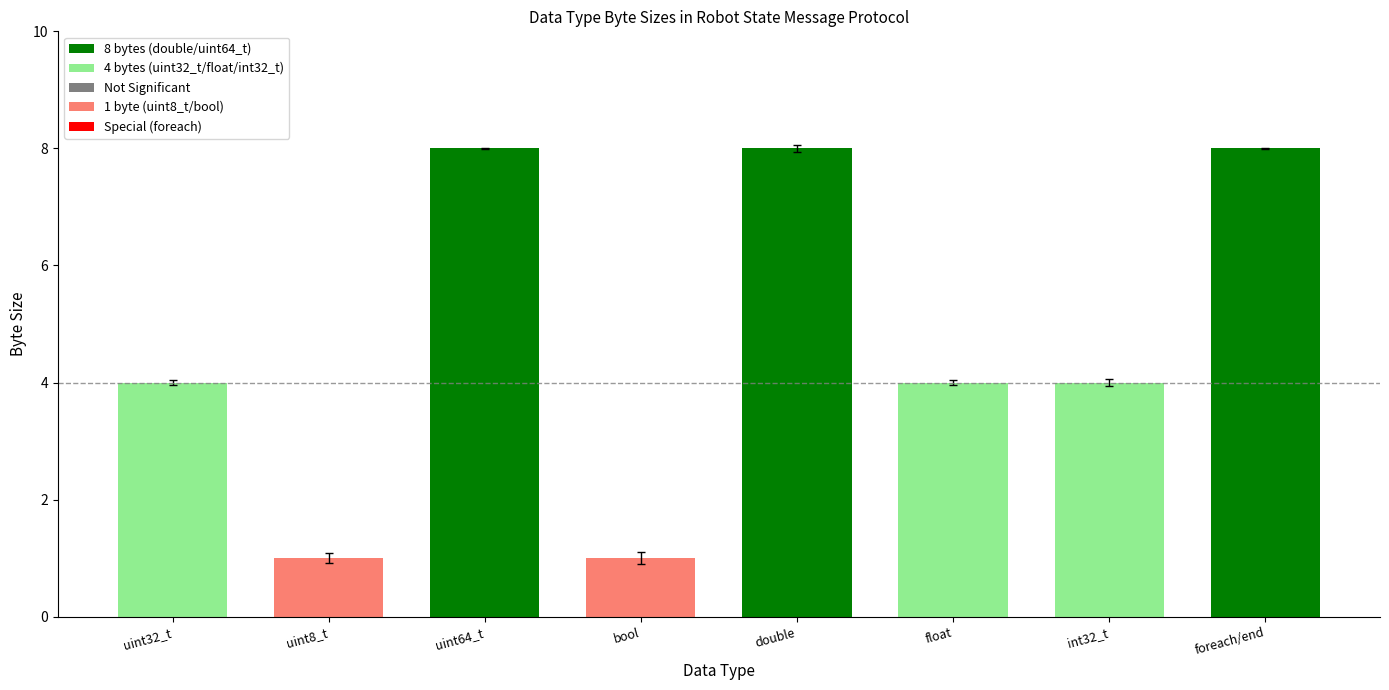

What is the ratio of the value at uint8_t to the value at double?

0.1